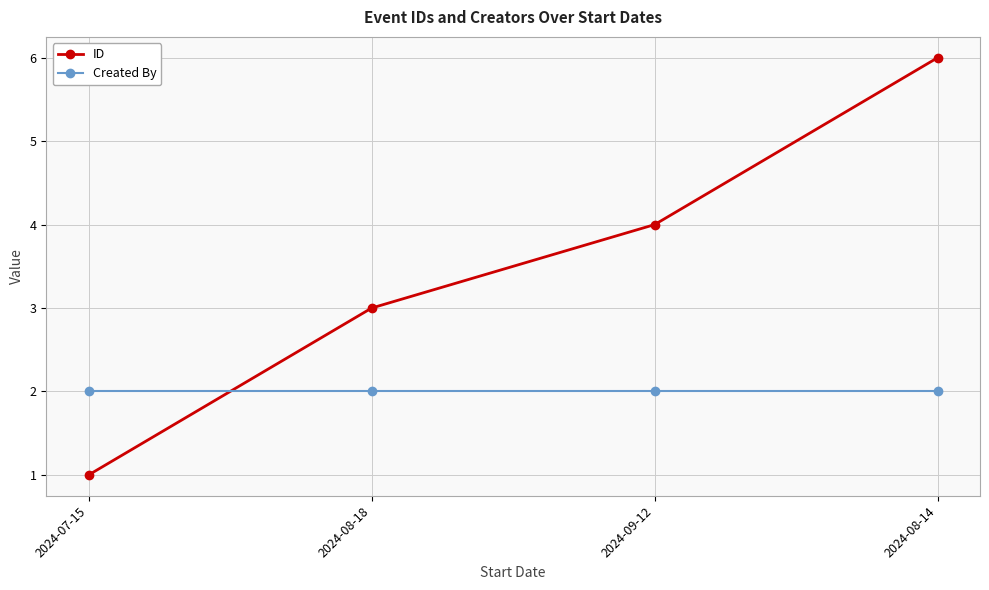

Which series has the widest spread of values?

ID